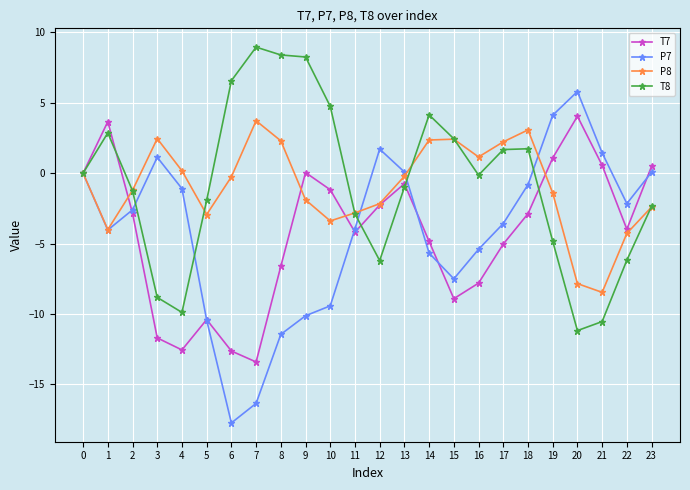

Does the chart have visible grid lines?

Yes